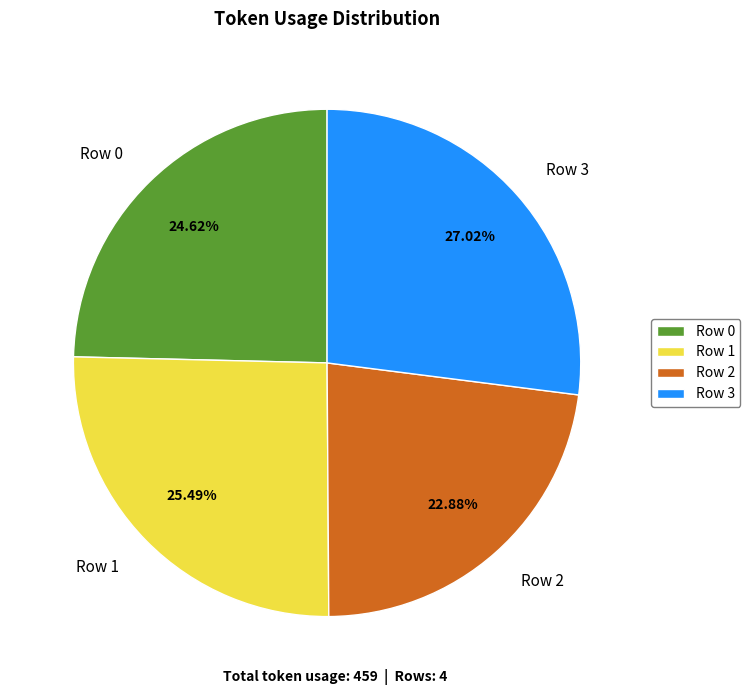

Is it true that Row 1 is 25% of the pie?

True